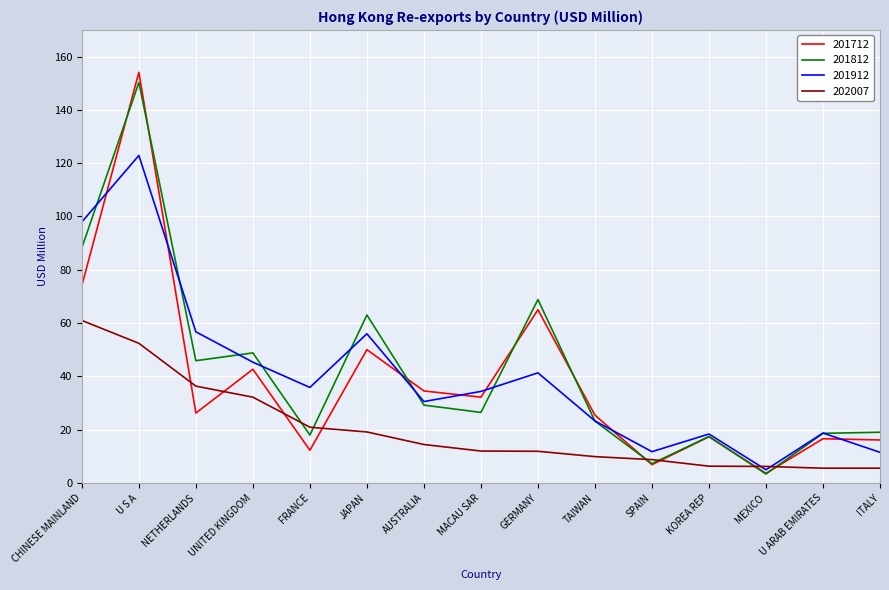

What is the spread (max minus min) of values at CHINESE MAINLAND?

37.0